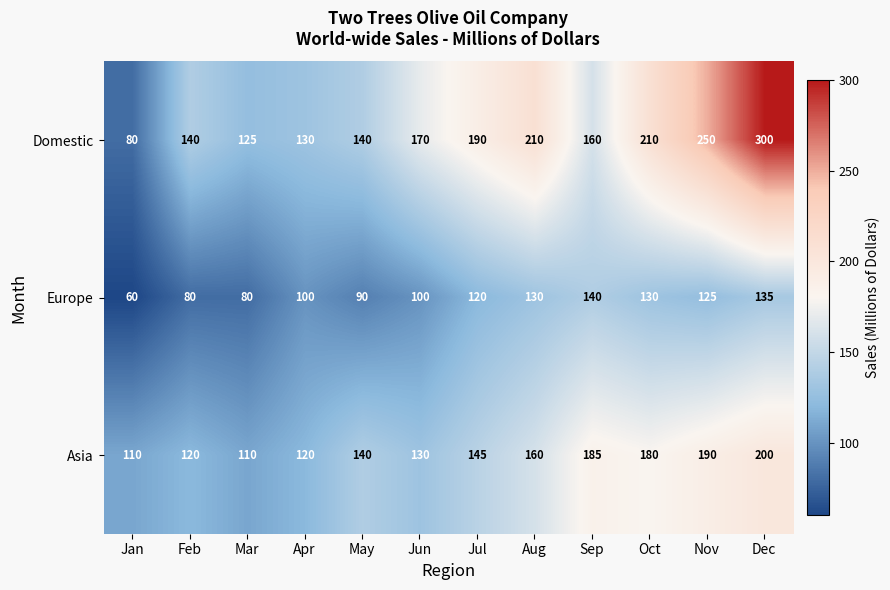

What is the difference between the highest and lowest values at May?

50